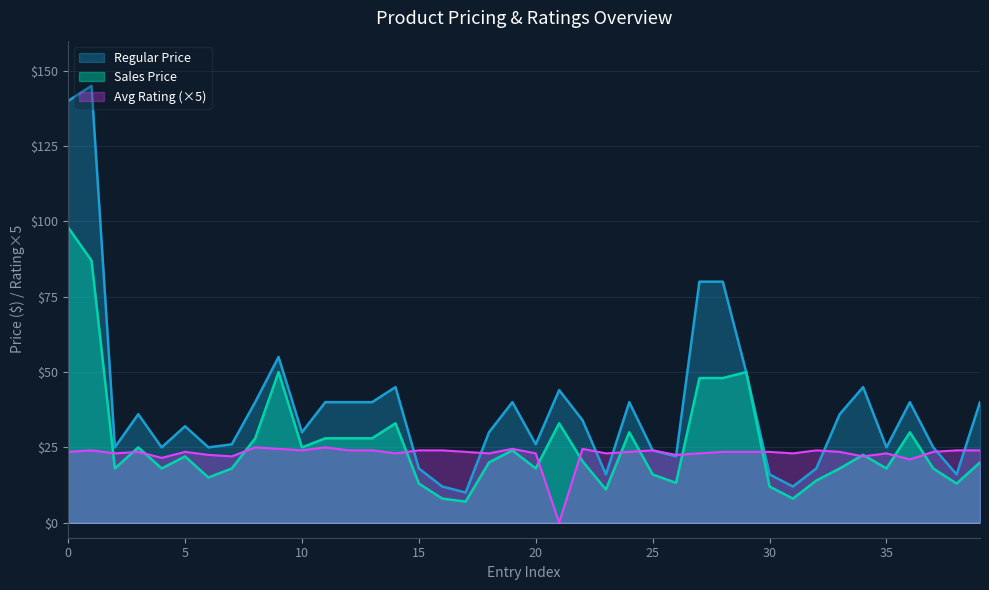

What are all the series names shown in the legend?

Regular Price, Sales Price, Avg Rating (×5)